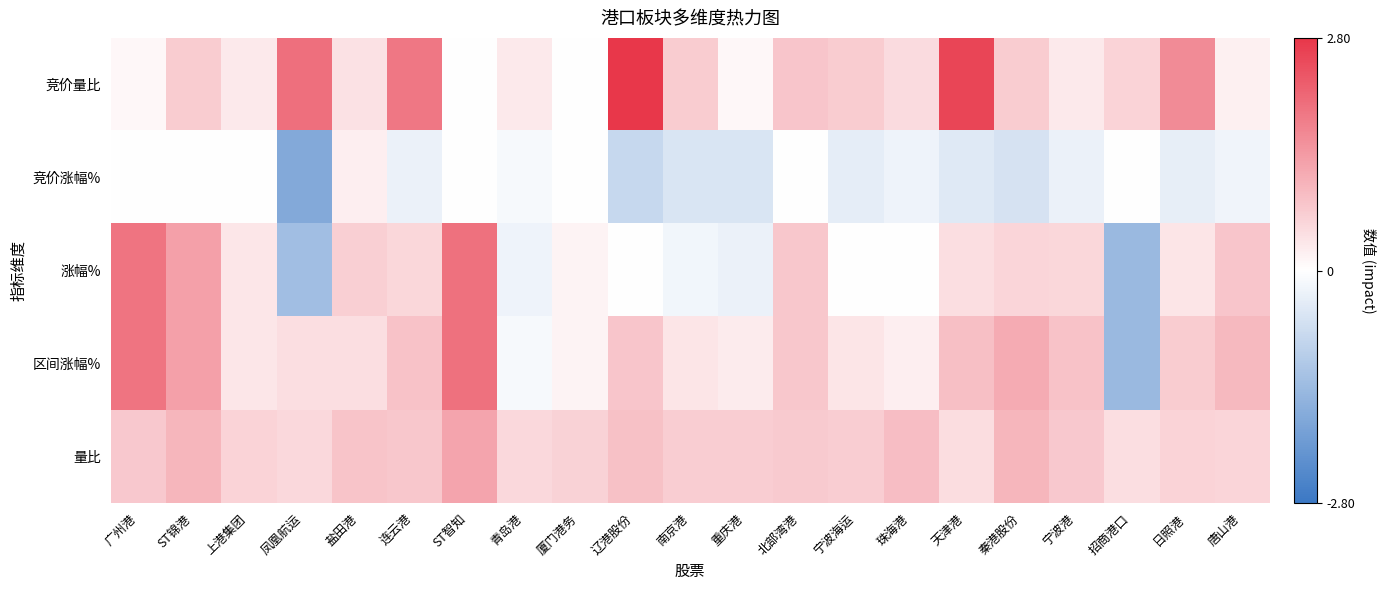

What is the minimum value shown in the chart?

-1.8